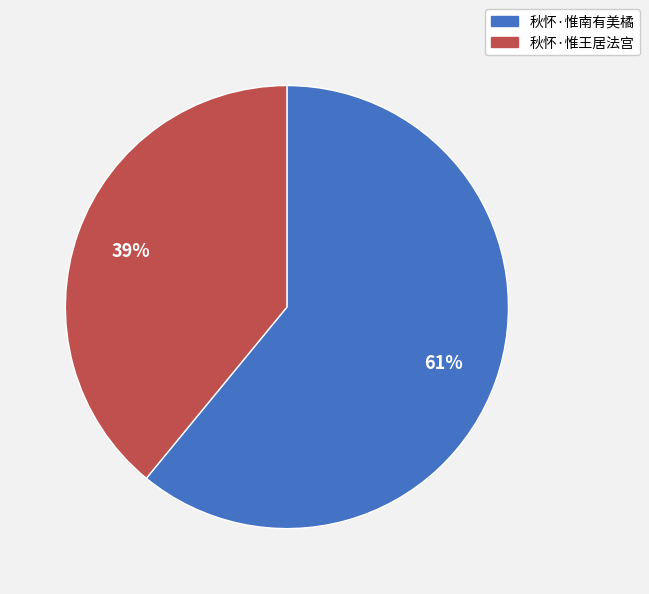

Which has a higher value, 秋怀·惟南有美橘 or 秋怀·惟王居法宫?

秋怀·惟南有美橘